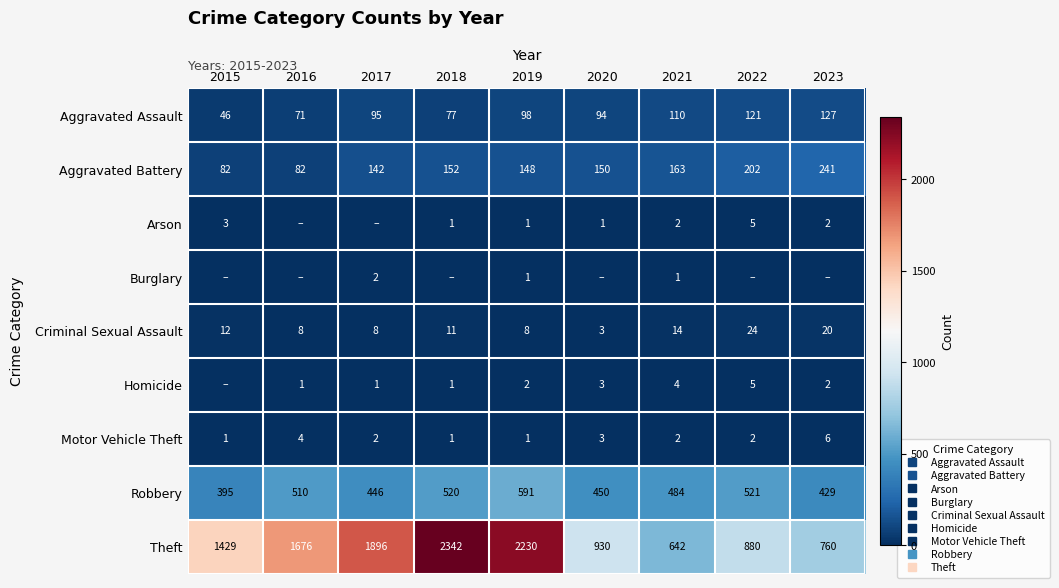

At which label does Aggravated Assault reach its minimum?

2015